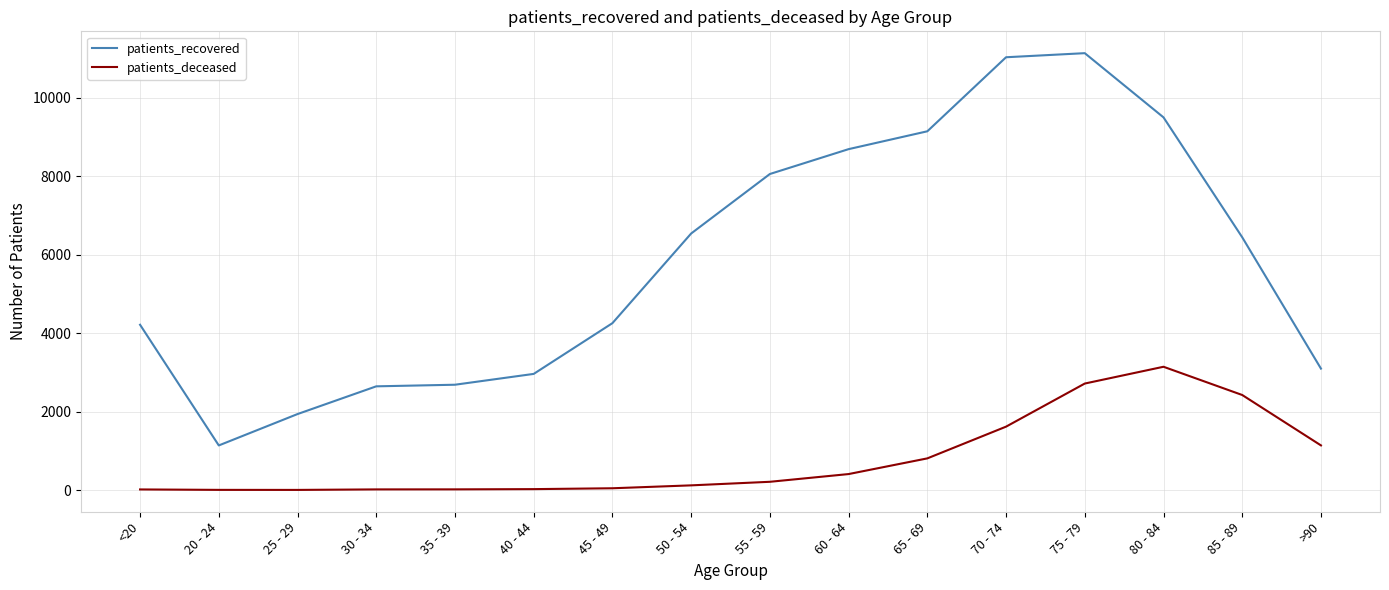

Does the chart display data point markers on the line(s)?

No